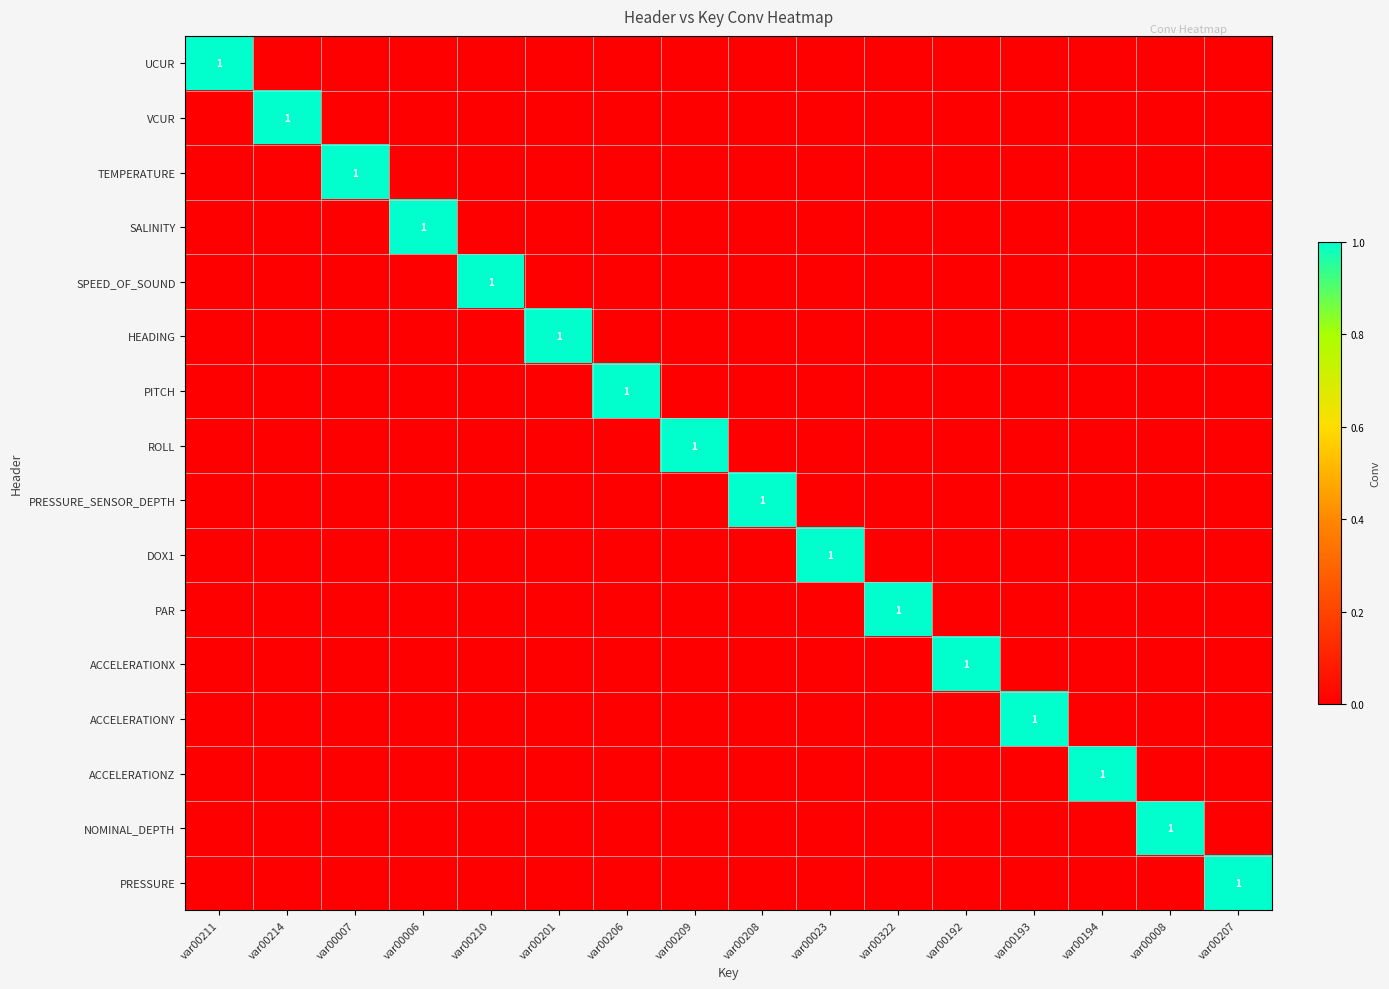

How many ACCELERATIONX values are between 0 and 1?

16